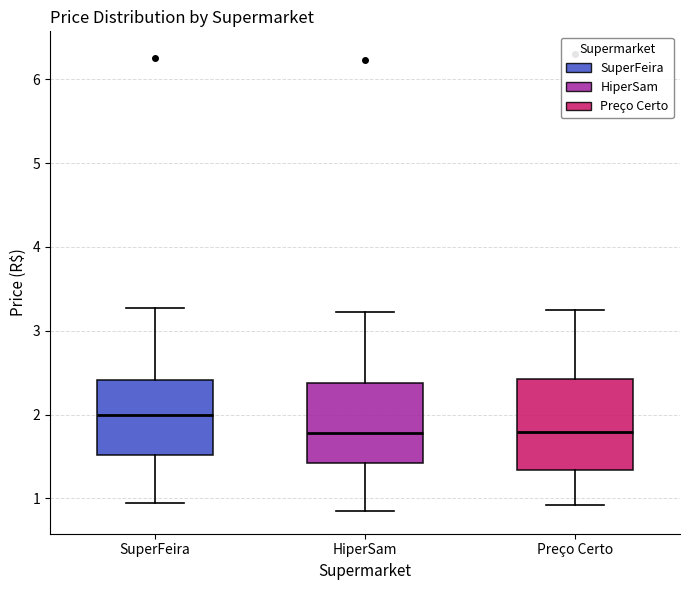

Comparing the boxes themselves (not the whiskers), which one is the tallest?

Preço Certo